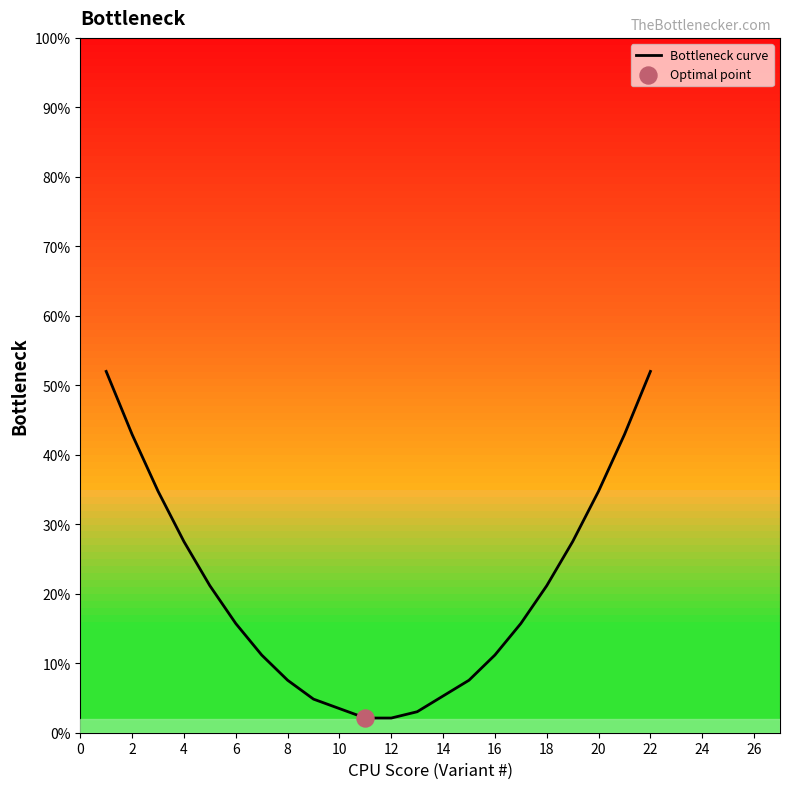

Which has a higher value, 4 or 16?

4